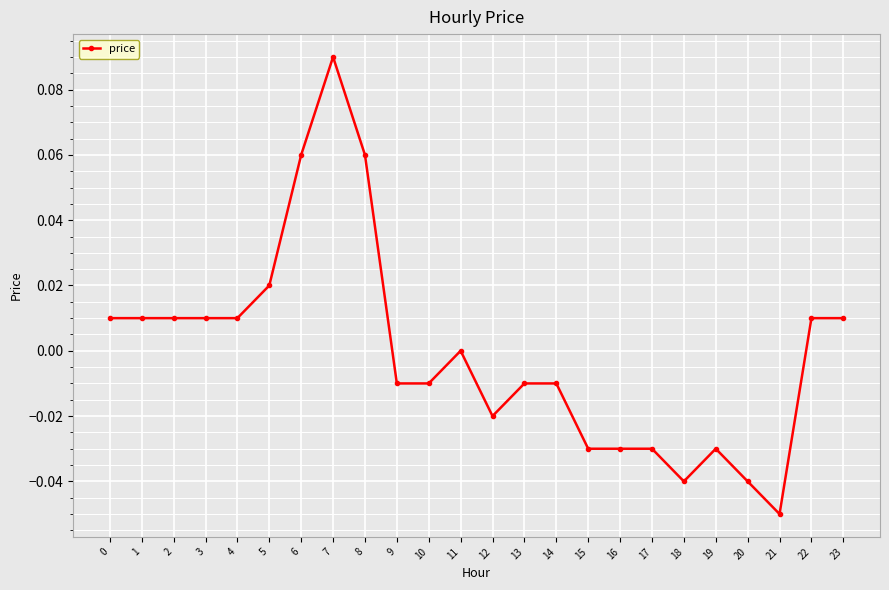

How many series are shown in this chart?

1